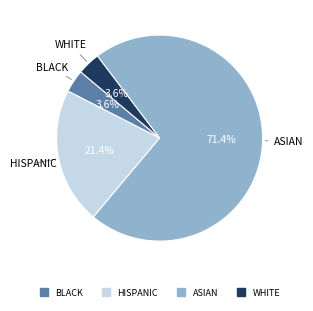

Does any single category account for the majority?

Yes